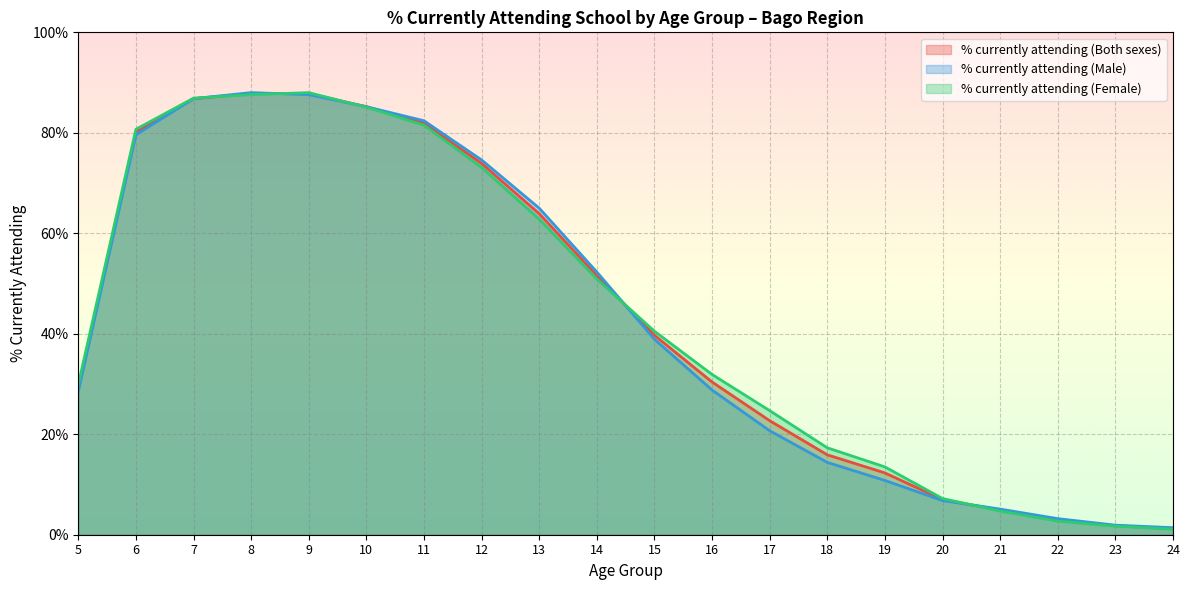

Rank the series at 21 from highest to lowest value.

% currently attending (Male), % currently attending (Both sexes), % currently attending (Female)